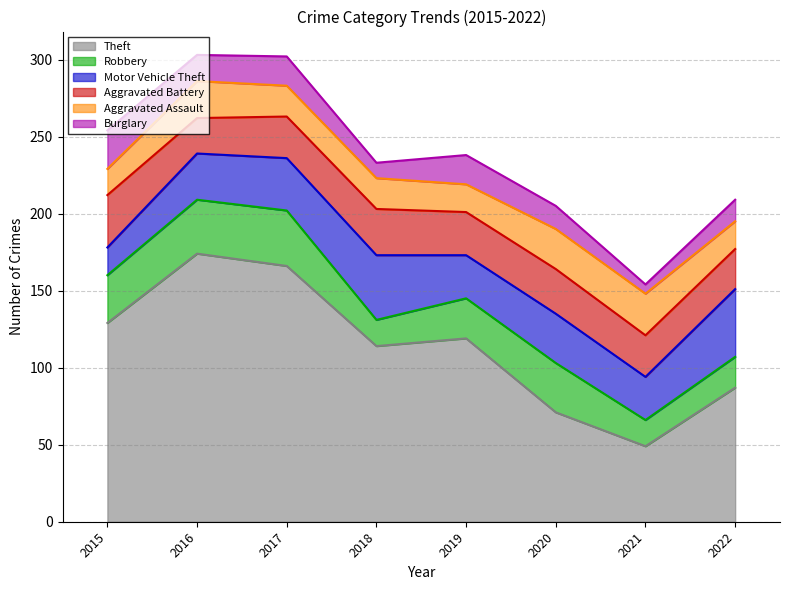

What are all the series names shown in the legend?

Theft, Robbery, Motor Vehicle Theft, Aggravated Battery, Aggravated Assault, Burglary